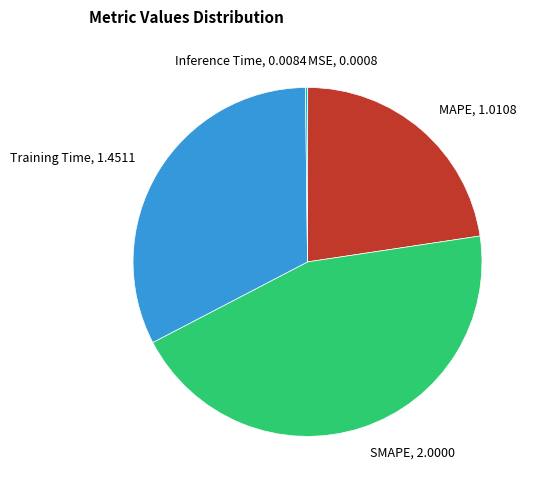

Is the sum of SMAPE and MAPE greater than half?

Yes